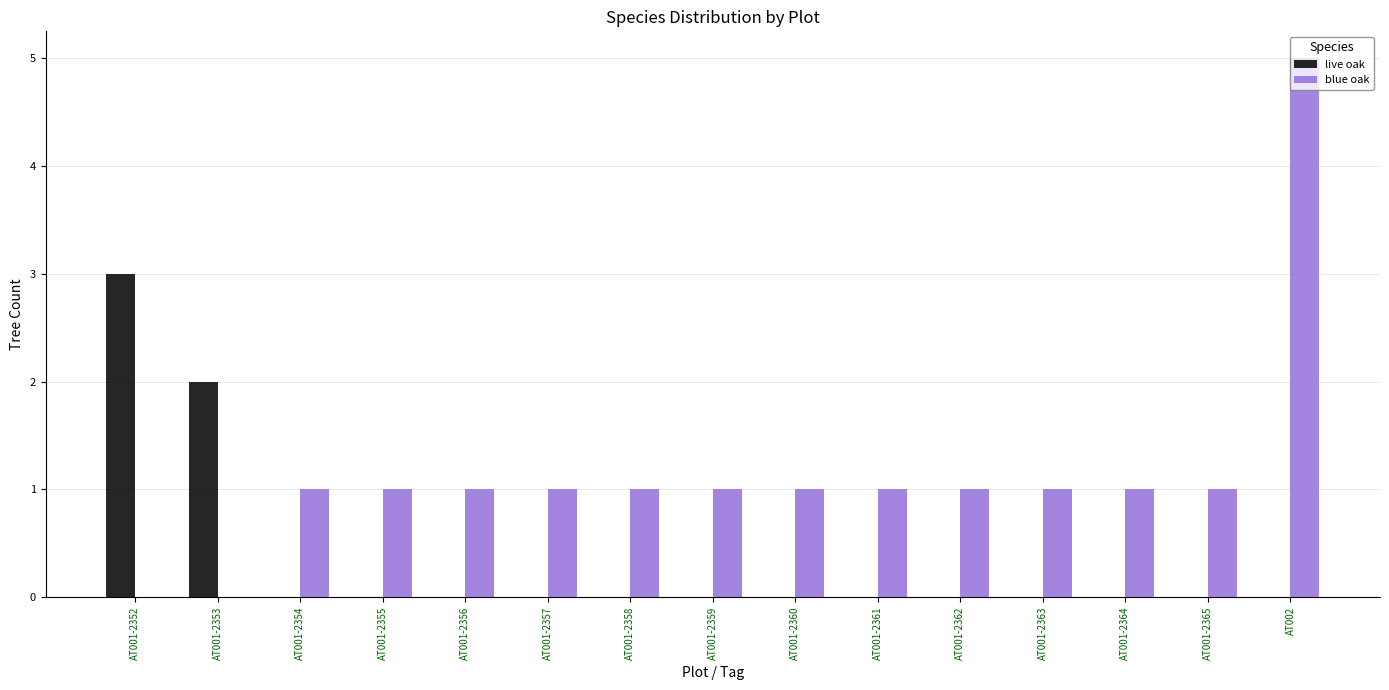

Is it true that live oak equals 3 at AT001-2353?

False